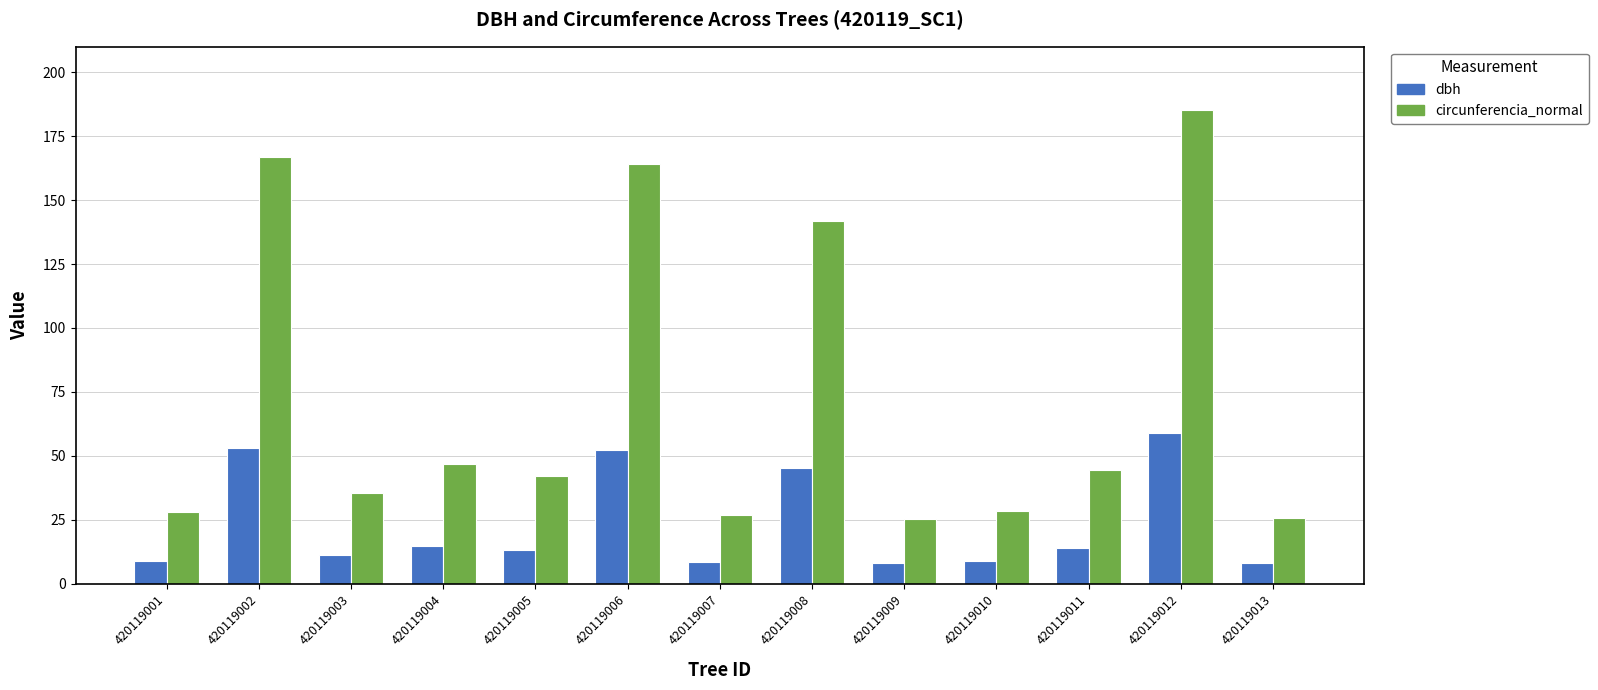

How many values in the dbh series exceed 13?

7